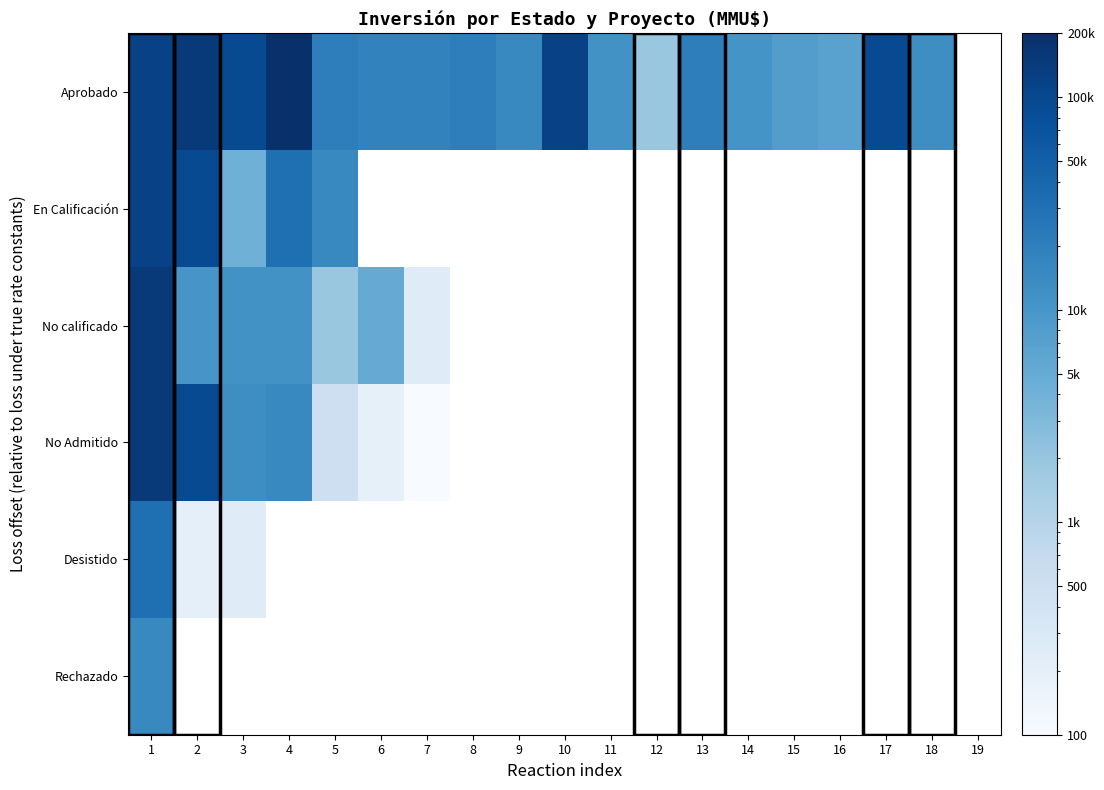

What is the smallest value displayed?

30.0